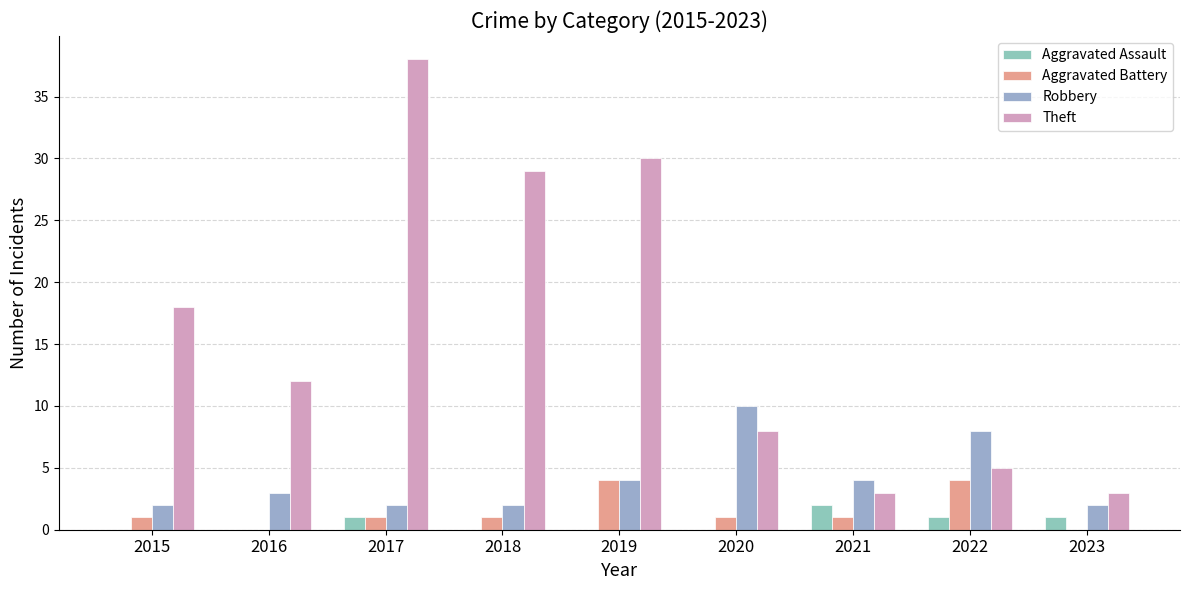

What is the total value across all series at 2020?

19